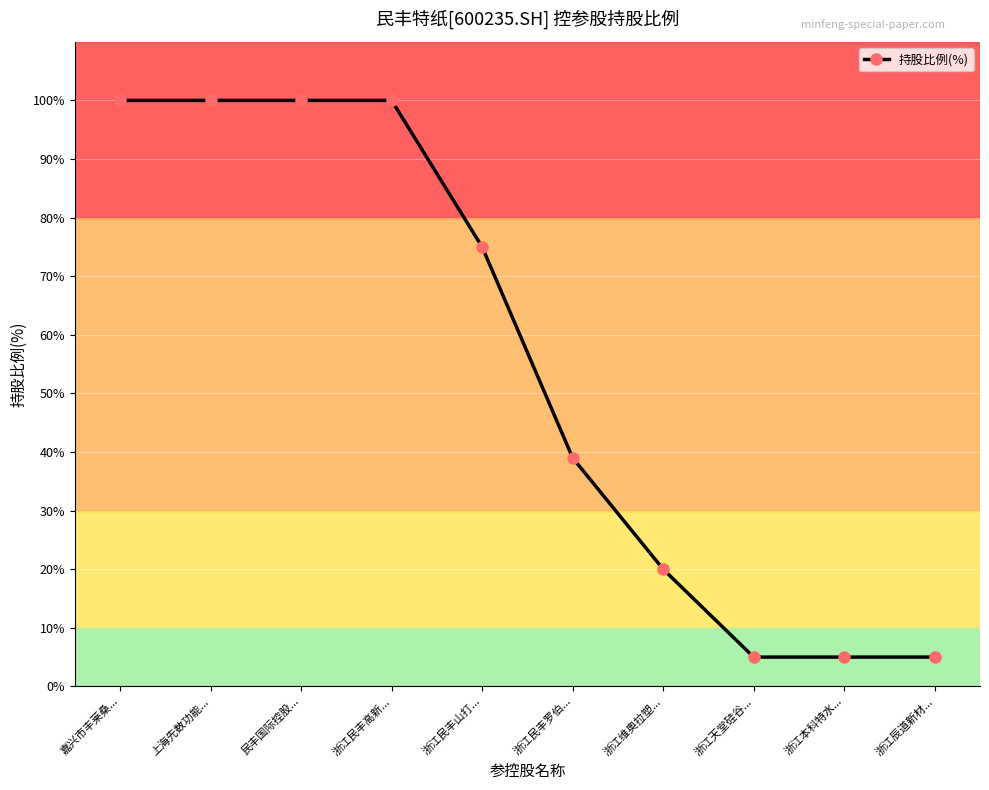

What is the label of the 8th point from the right?

民丰国际控股...